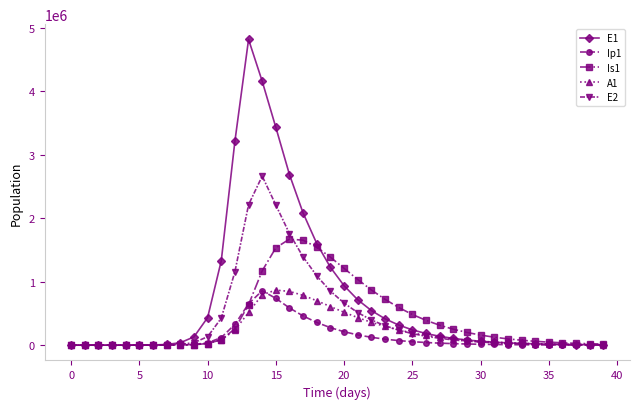

How many lines are shown in the chart?

5